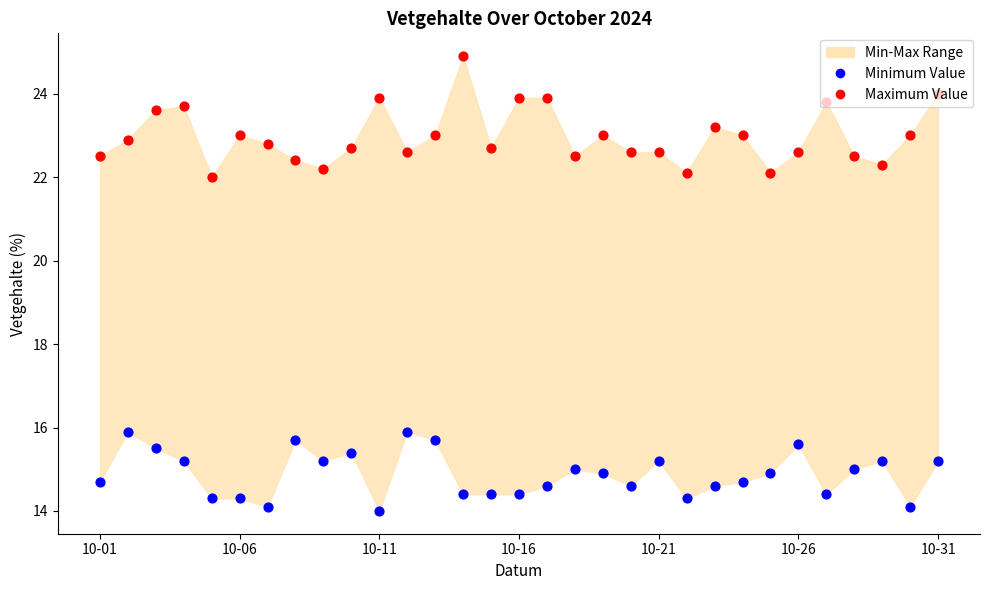

At how many categories does at least one series exceed 20?

31